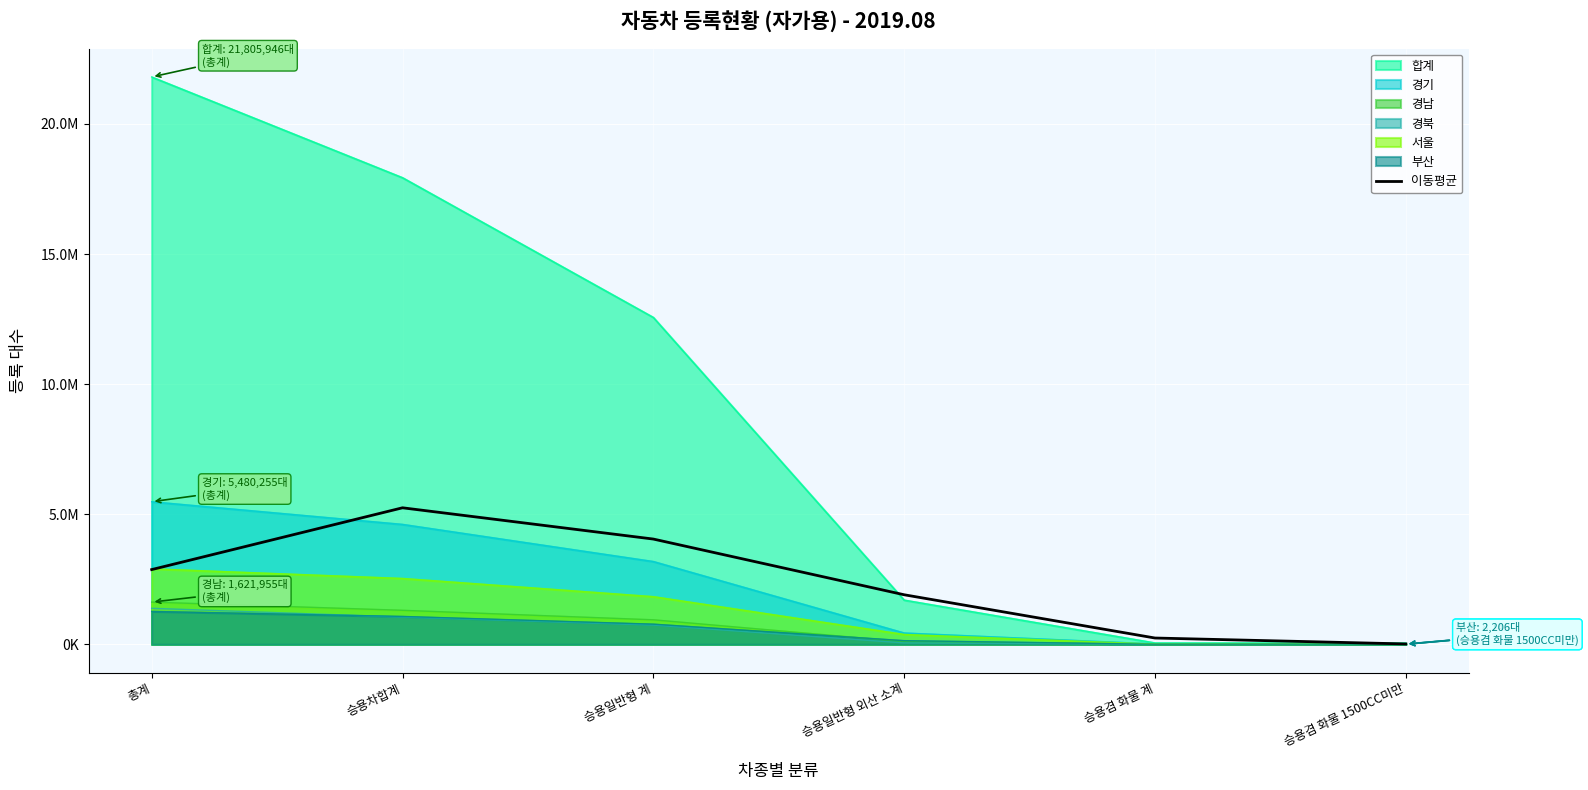

Reading left to right, what are all the values shown in this chart?

총계=2871464.6	승용차합계=5246656.0	승용일반형 계=4044859.5	승용일반형 외산 소계=1903889.4	승용겸 화물 계=241389.4	승용겸 화물 1500CC미만=13897.3